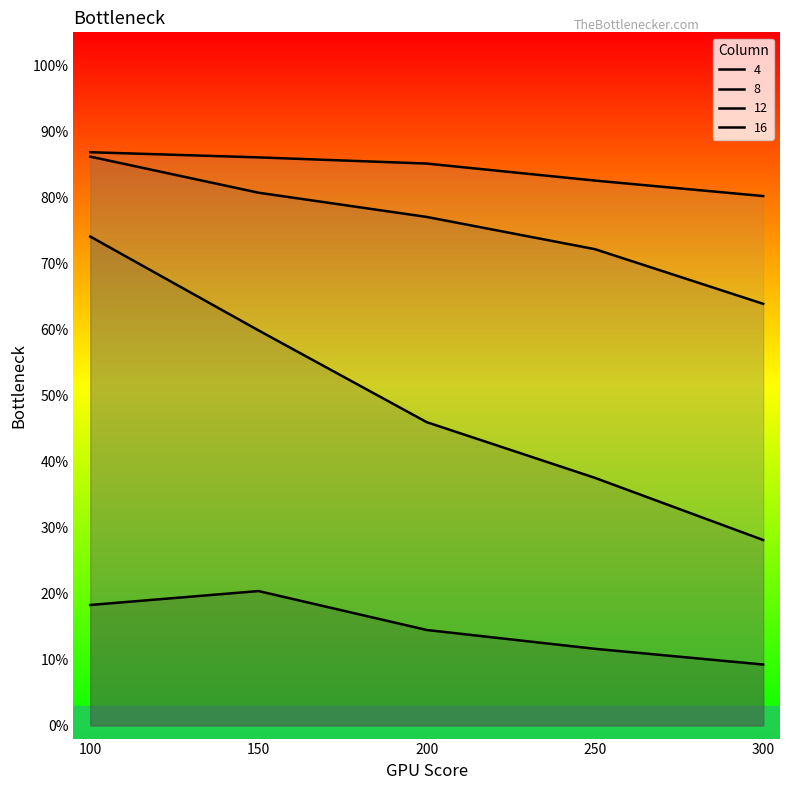

Which series has the largest range (max minus min)?

series_8